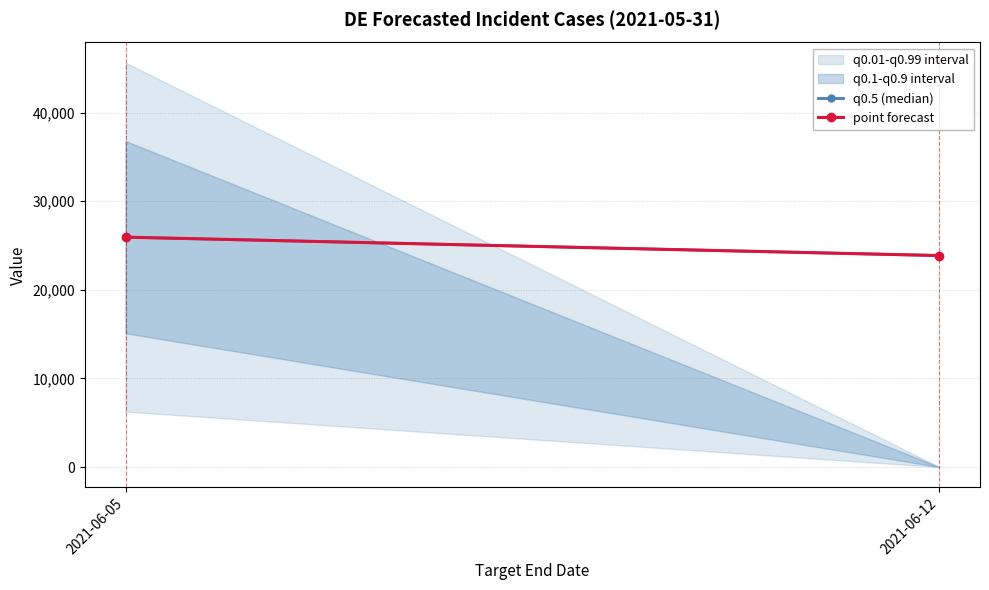

Which series changed the most between 2021-06-05 and 2021-06-12?

q0.5 (median)